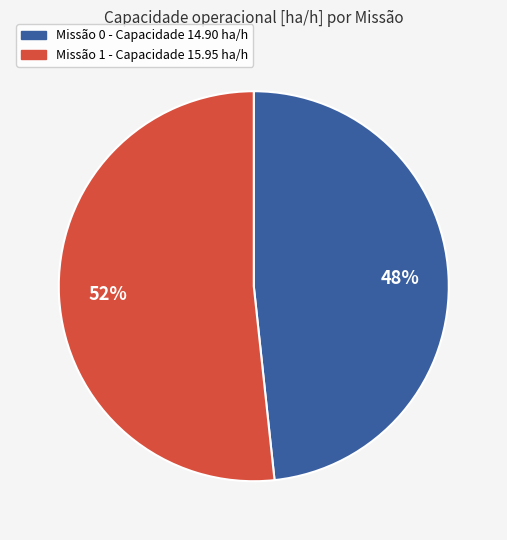

To the nearest percent, what is the average slice percentage?

50%